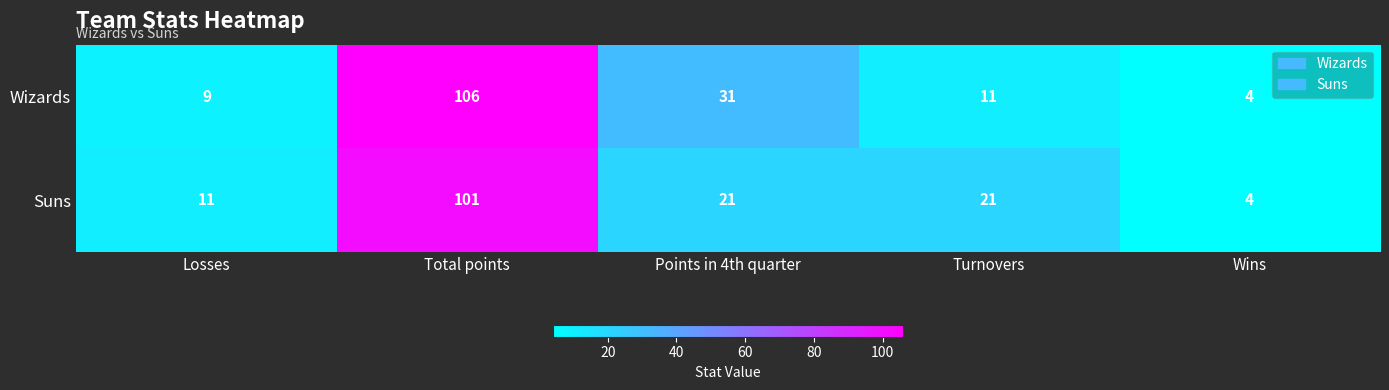

What is the difference between the second highest and second lowest values in the Suns series?

10